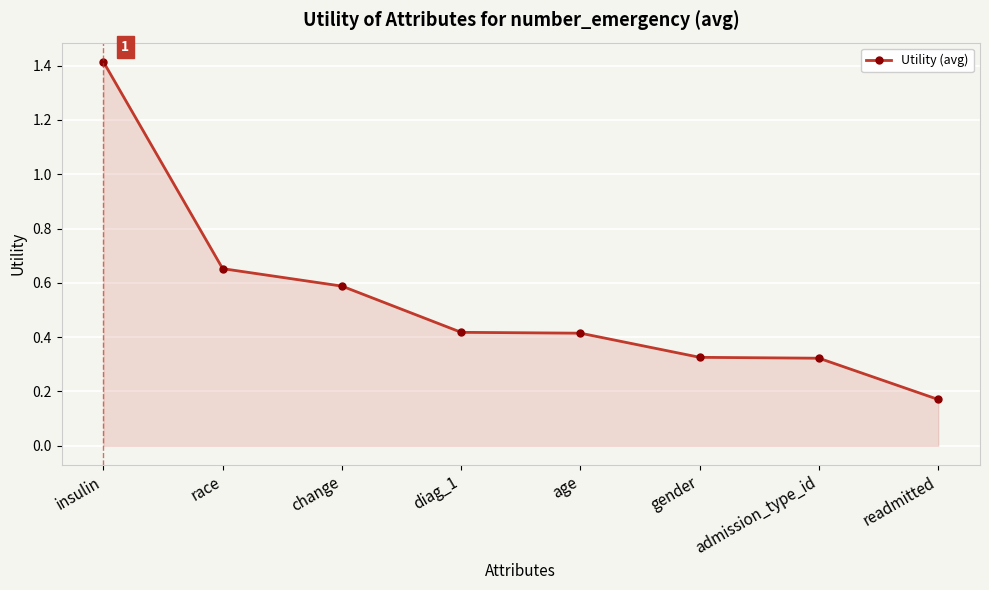

How many values are between 0 and 1?

7